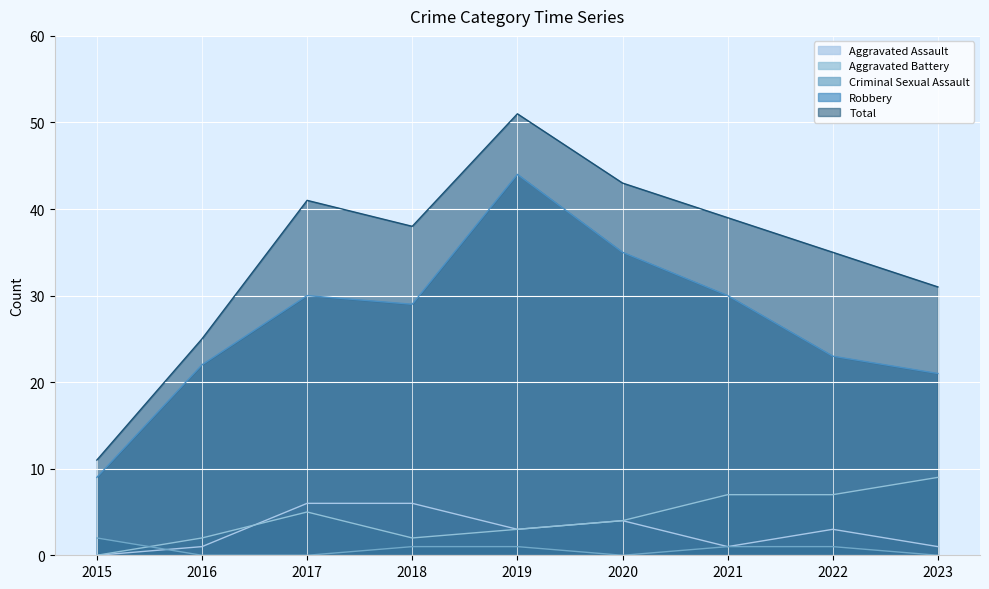

Reading left to right, list all the values displayed in this chart.

Aggravated Assault: 0	1	6	6	3	4	1	3	1
Aggravated Battery: 0	2	5	2	3	4	7	7	9
Criminal Sexual Assault: 2	0	0	1	1	0	1	1	0
Robbery: 9	22	30	29	44	35	30	23	21
Total: 11	25	41	38	51	43	39	35	31